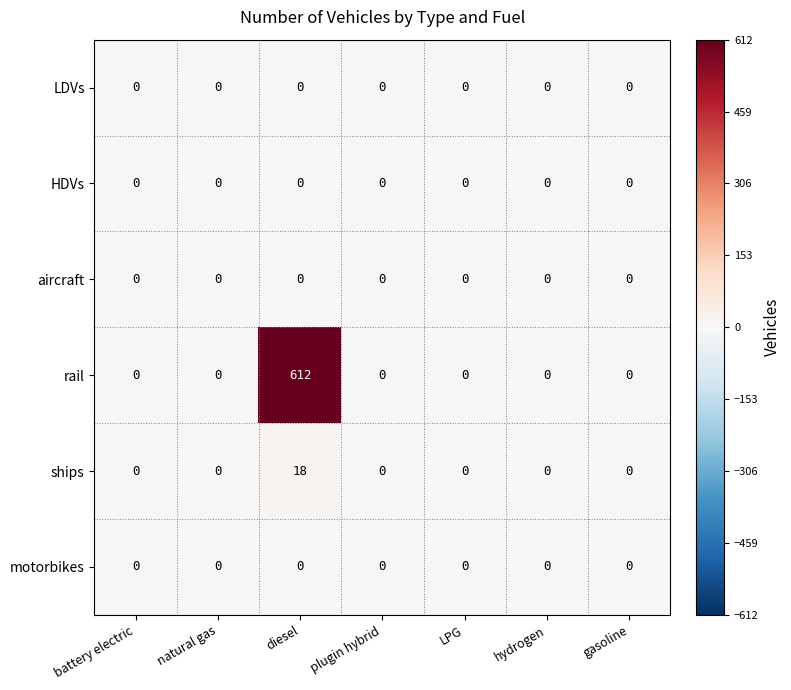

Which series has the largest total across all categories?

rail